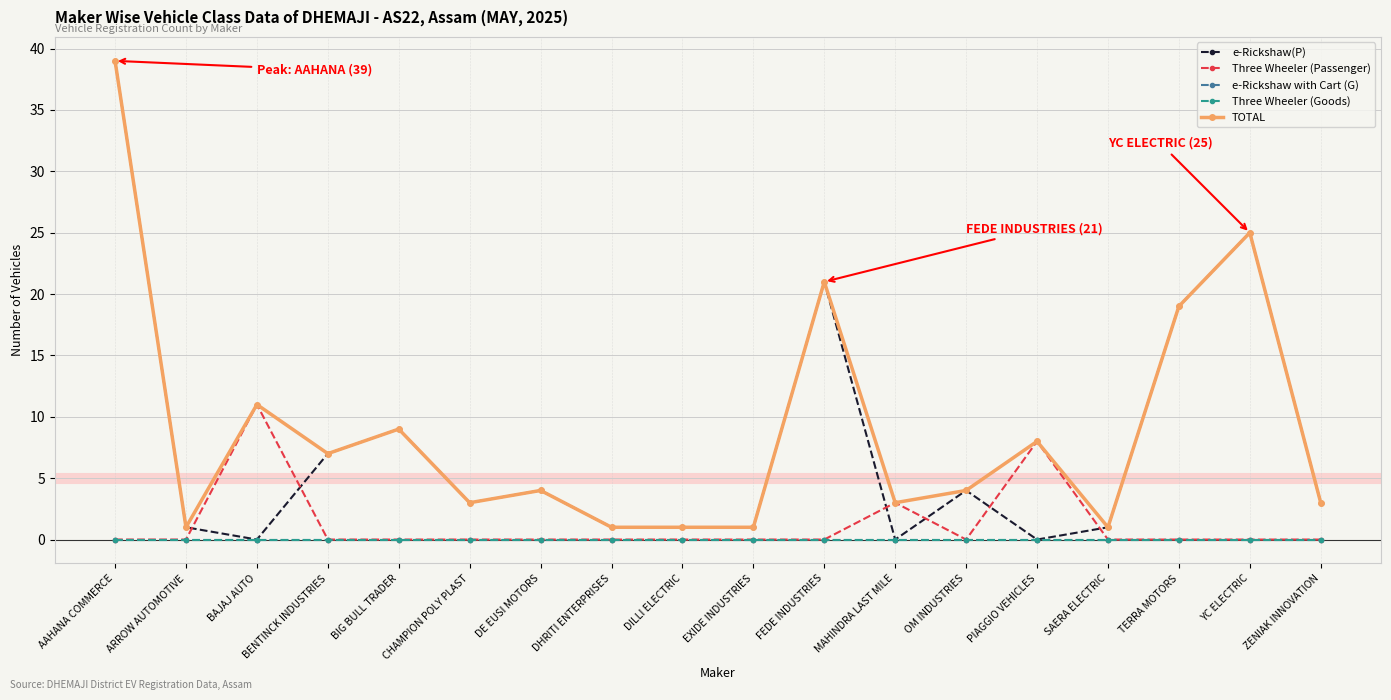

List the labels in order of e-Rickshaw with Cart (G) value, largest first.

AAHANA COMMERCE, ARROW AUTOMOTIVE, BAJAJ AUTO, BENTINCK INDUSTRIES, BIG BULL TRADER, CHAMPION POLY PLAST, DE EUSI MOTORS, DHRITI ENTERPRISES, DILLI ELECTRIC, EXIDE INDUSTRIES, FEDE INDUSTRIES, MAHINDRA LAST MILE, OM INDUSTRIES, PIAGGIO VEHICLES, SAERA ELECTRIC, TERRA MOTORS, YC ELECTRIC, ZENIAK INNOVATION